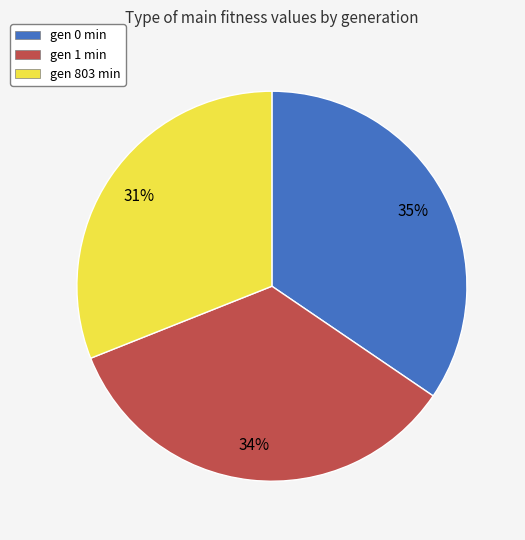

Is there a majority slice in this chart?

No